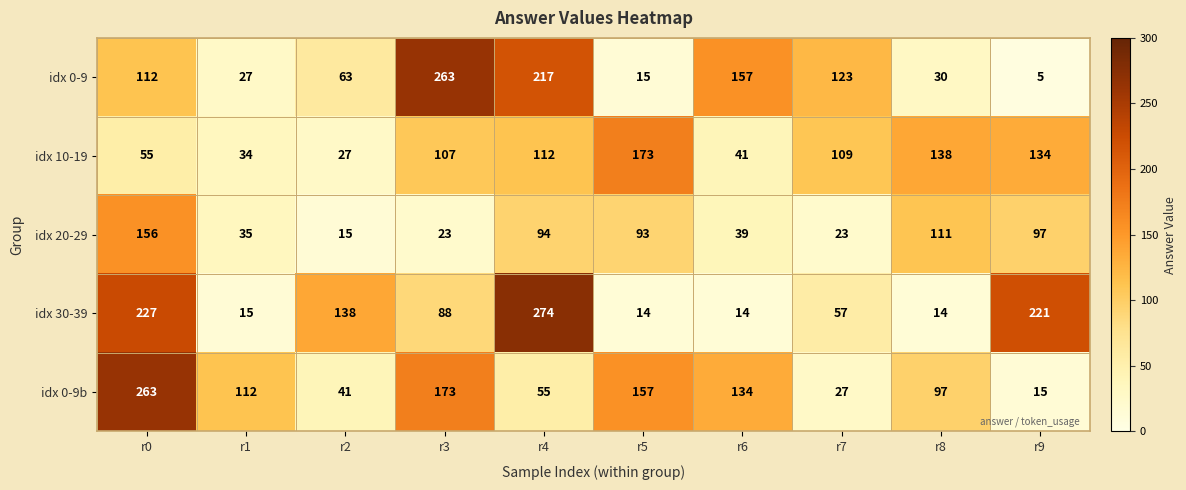

What is the difference between the idx 0-9 values at r0 and r5?

97